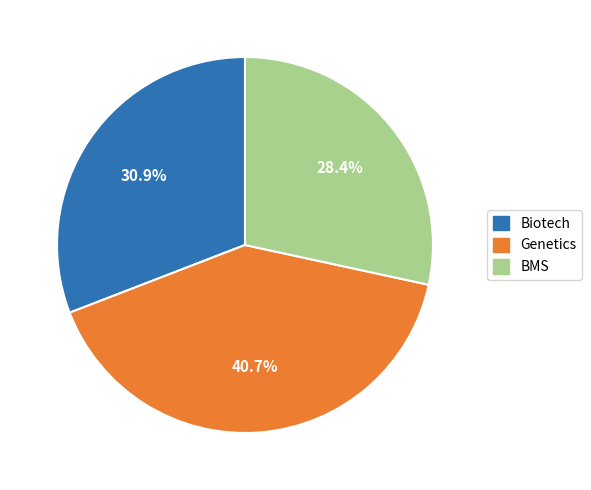

Does BMS represent more than half of the total?

No